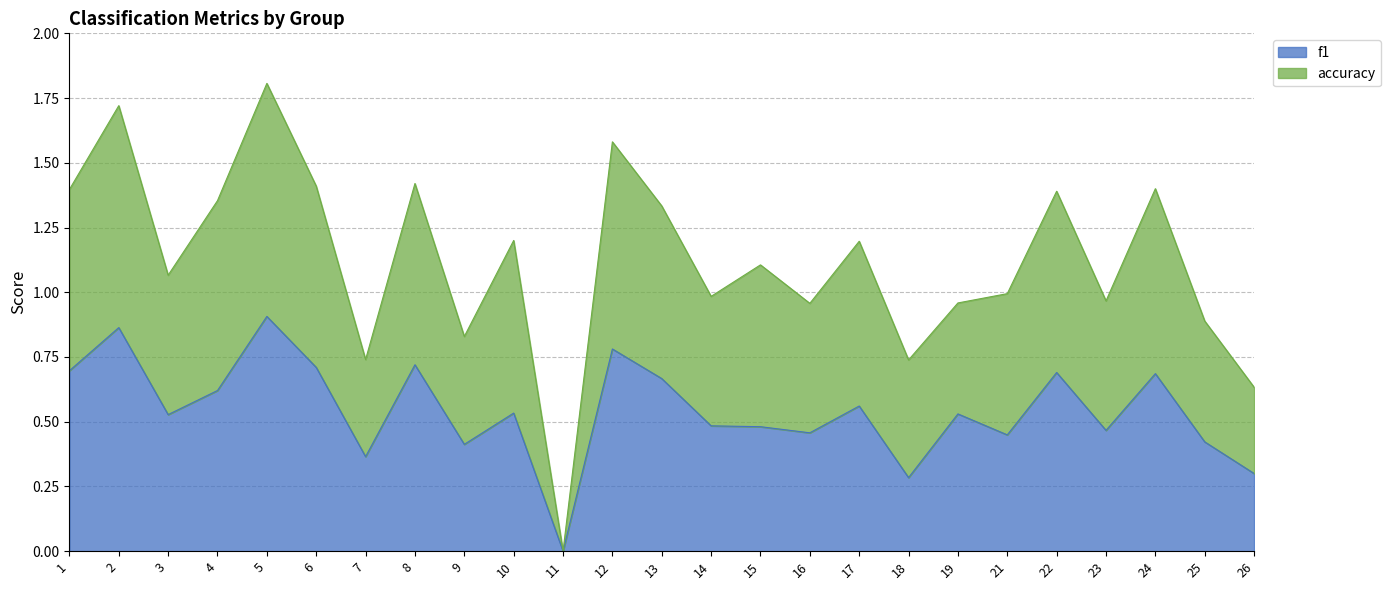

Reading left to right, list all the values displayed in this chart.

f1: 0.7	0.9	0.5	0.6	0.9	0.7	0.4	0.7	0.4	0.5	0.0	0.8	0.7	0.5	0.5	0.5	0.6	0.3	0.5	0.4	0.7	0.5	0.7	0.4	0.3
accuracy: 1.4	1.7	1.1	1.4	1.8	1.4	0.7	1.4	0.8	1.2	0.0	1.6	1.3	1.0	1.1	1.0	1.2	0.7	1.0	1.0	1.4	1.0	1.4	0.9	0.6